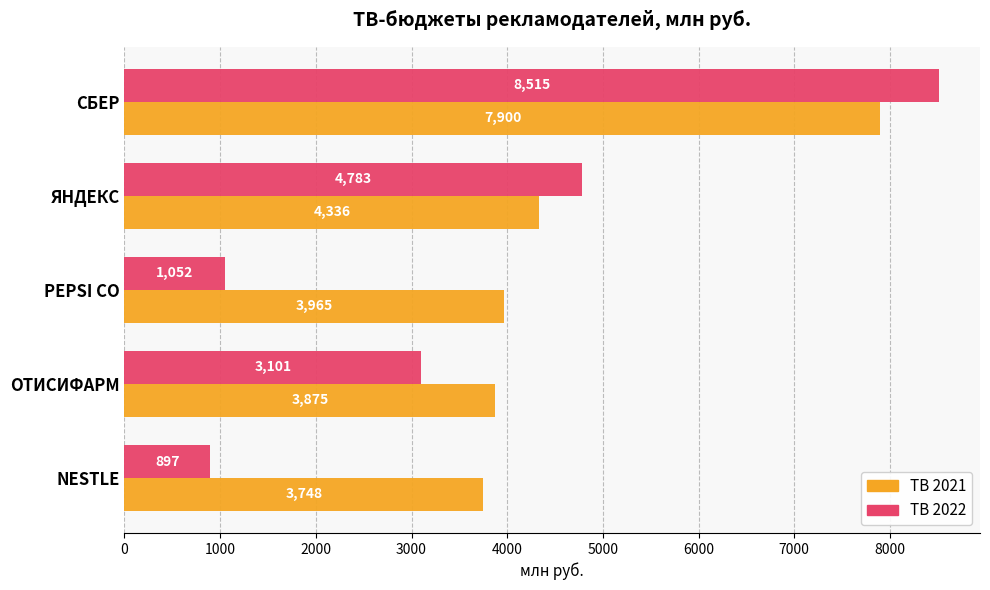

Which series changed the most between ЯНДЕКС and PEPSI CO?

ТВ 2022